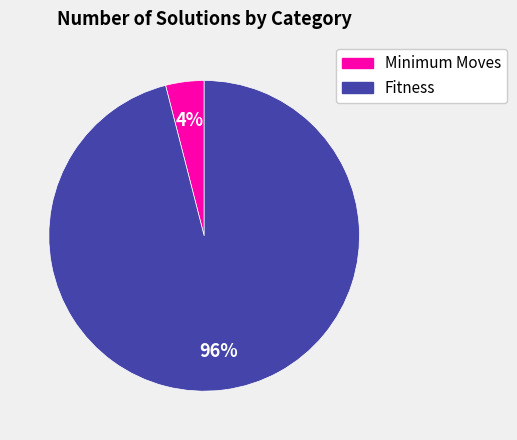

Is there any slice that represents more than half of the pie?

Yes